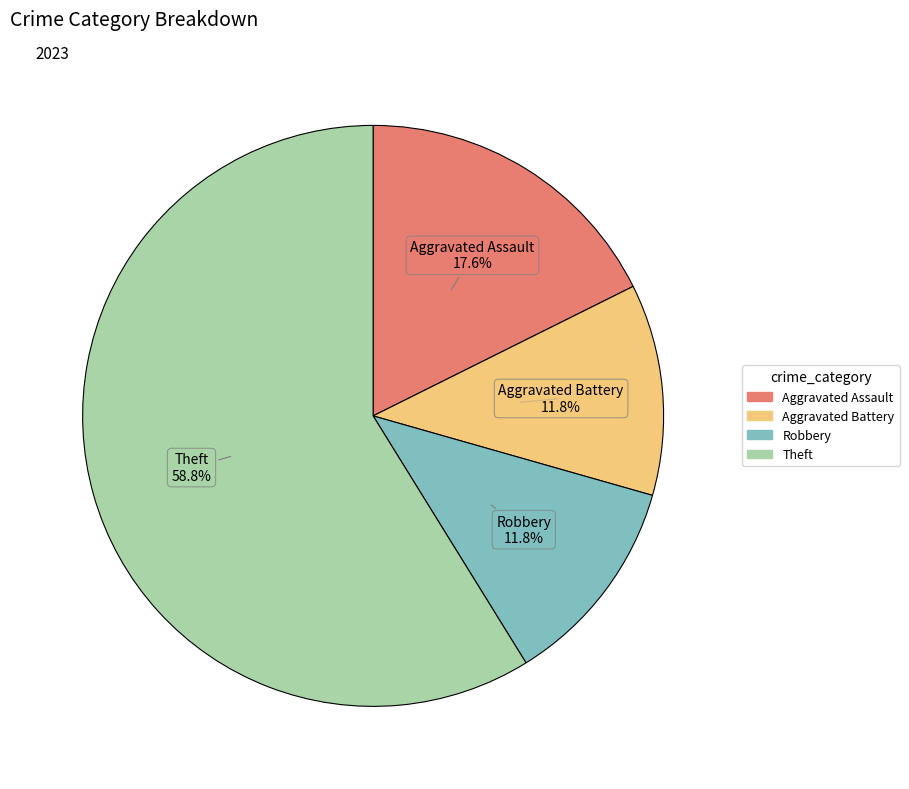

Does Theft account for over 50% of the chart?

Yes